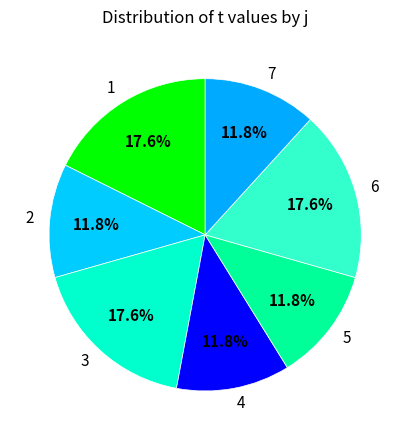

How many segments does this pie chart have?

7